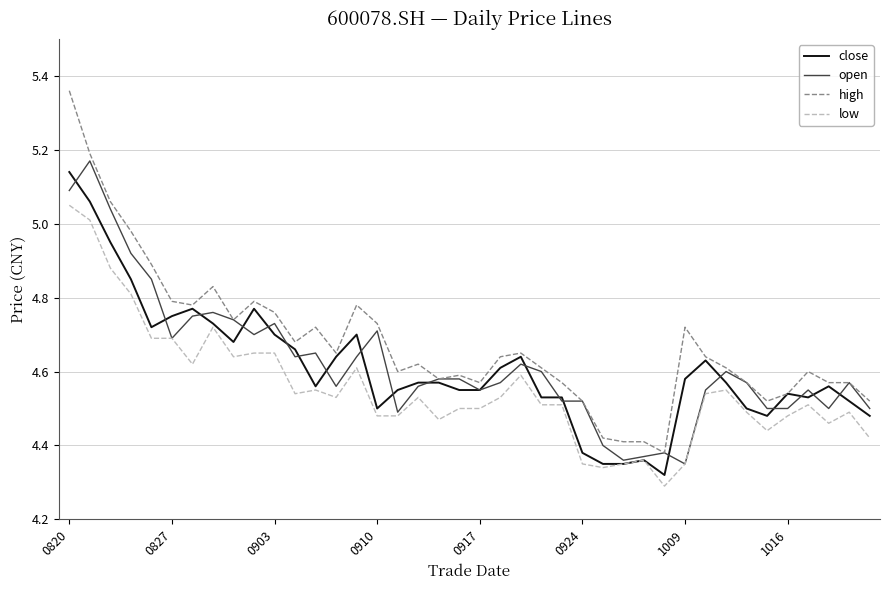

How many distinct data groups are displayed?

4